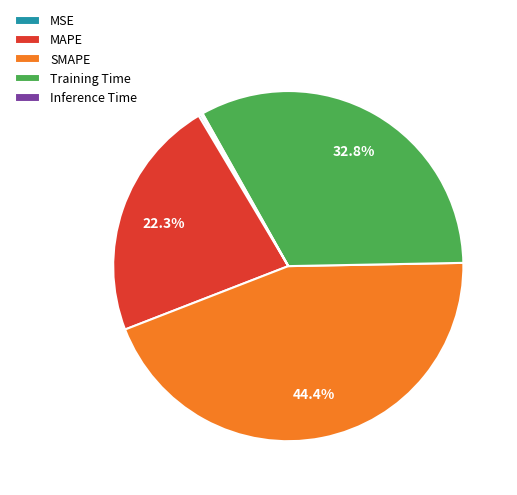

Which category has the biggest portion of the pie?

SMAPE